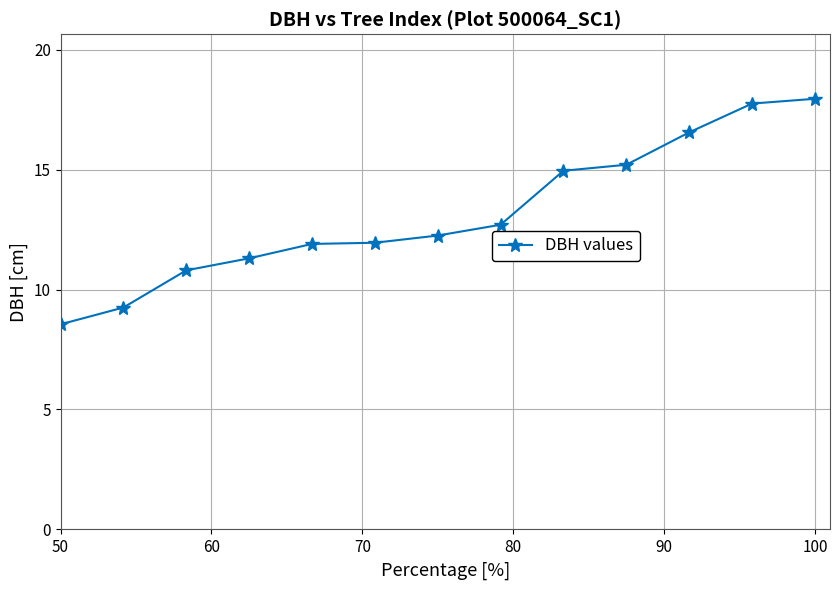

What is the sum of all values?

171.1